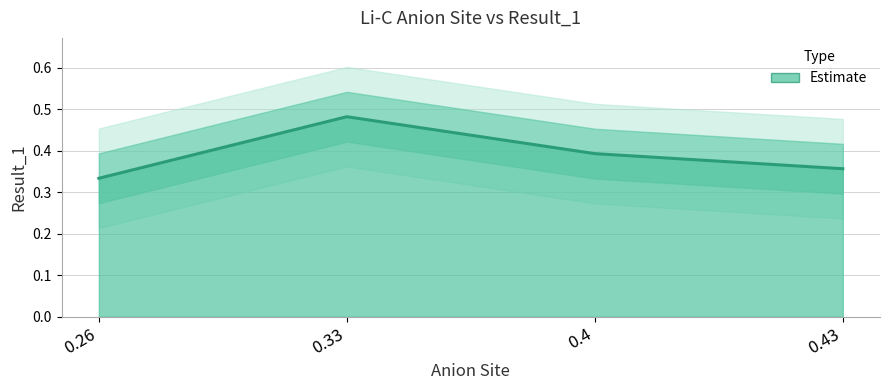

How many distinct data groups are displayed?

1